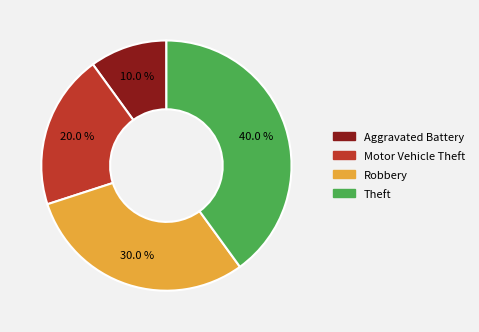

Which slice is the largest?

Theft